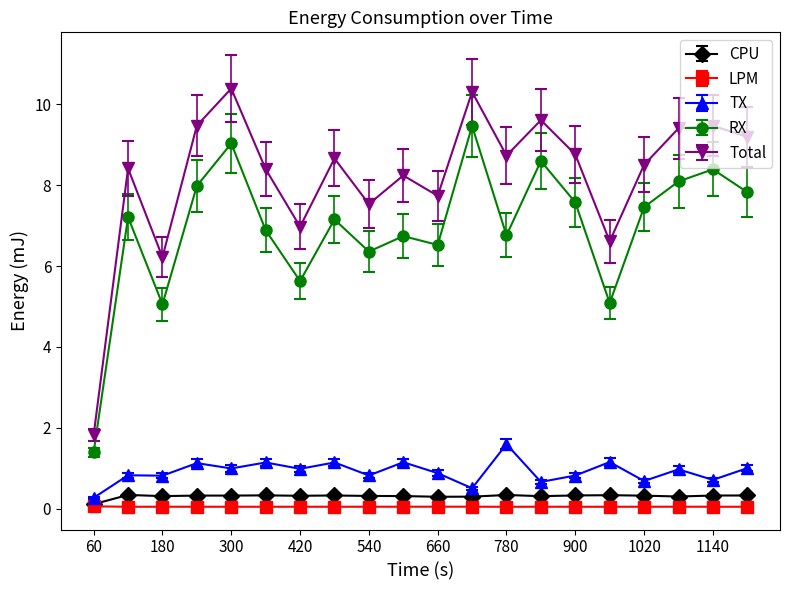

What is the value of the TX point at the 7th from the left?

1.0